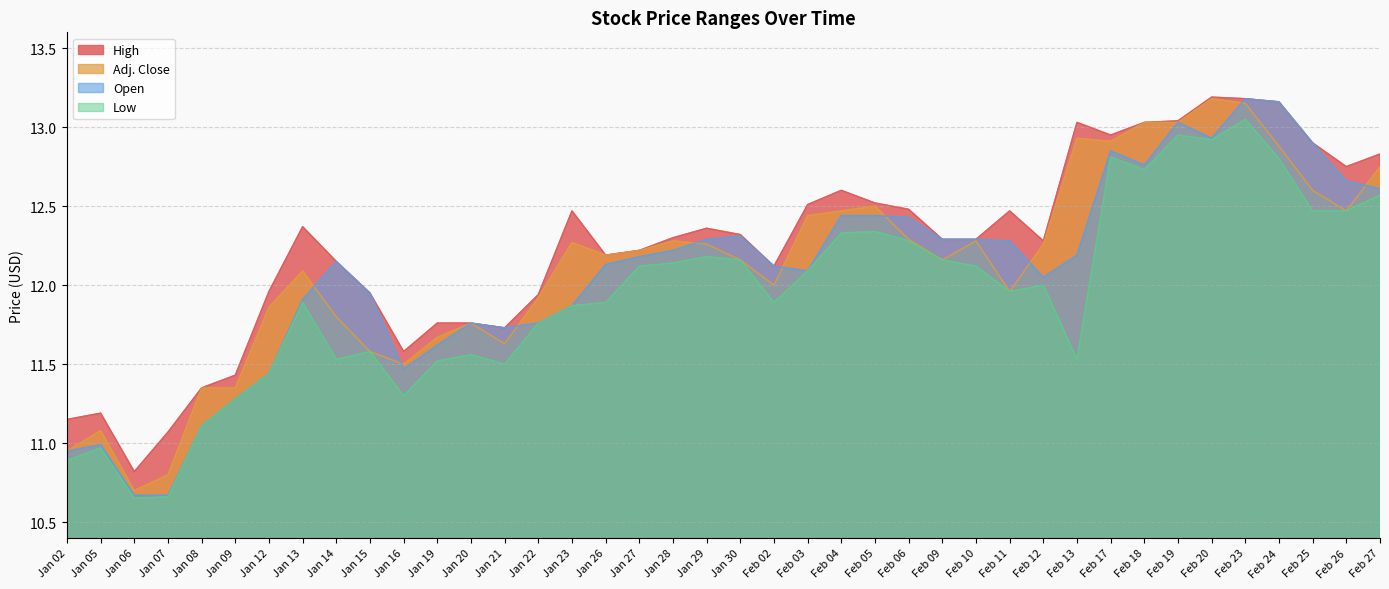

At which label does Adj. Close reach its minimum?

Jan 06